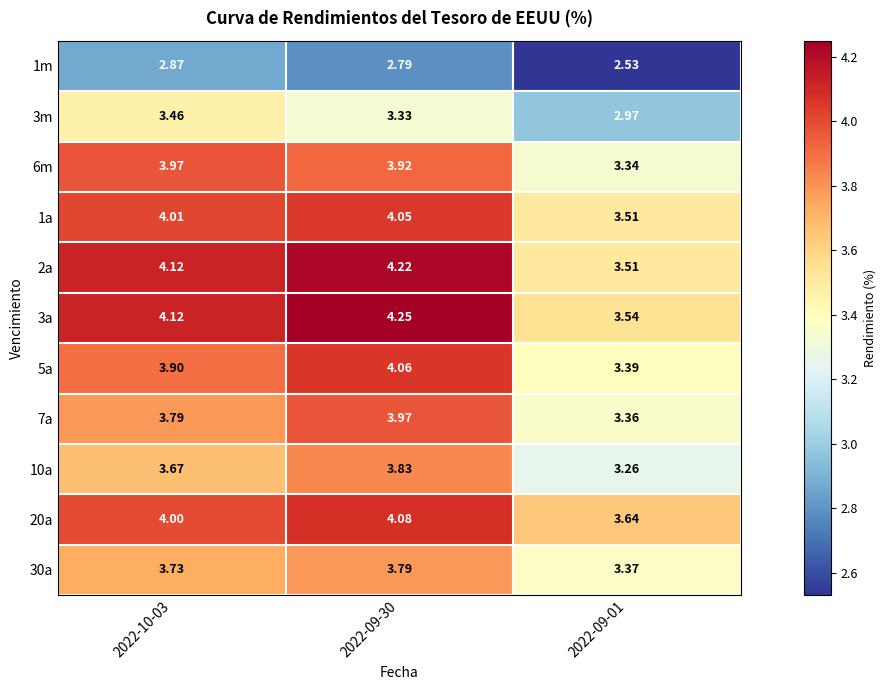

Between 2022-10-03 and 2022-09-01, which series saw the biggest shift?

6m